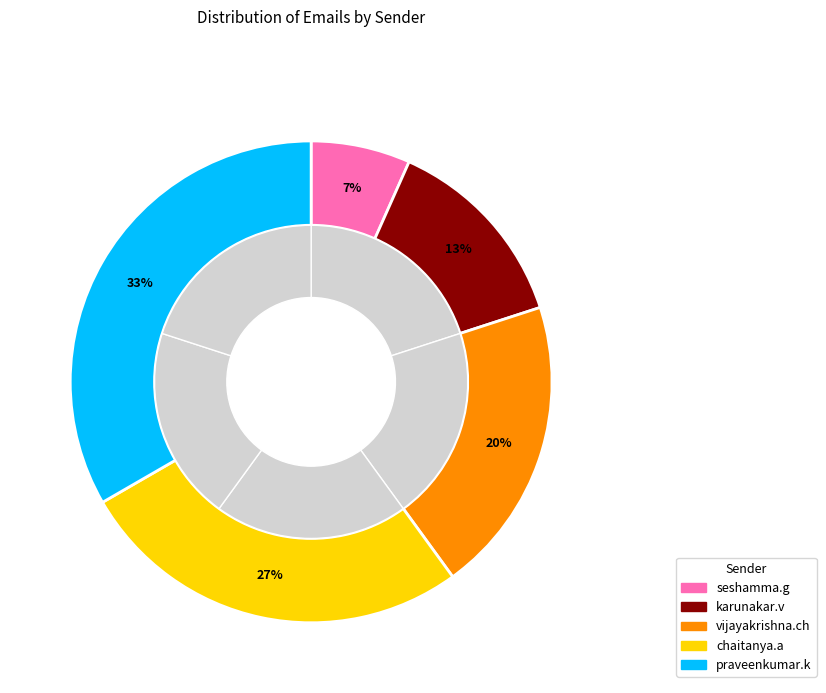

True or false: chaitanya.a@varsitymgmt.com accounts for 12% of the total.

False